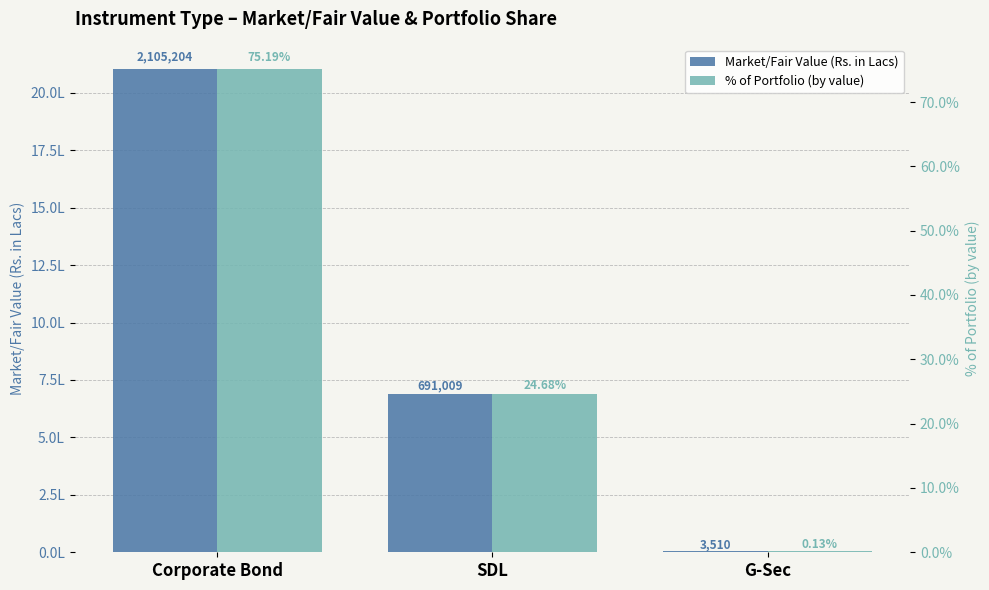

Between Corporate Bond and G-Sec, which is larger?

Corporate Bond